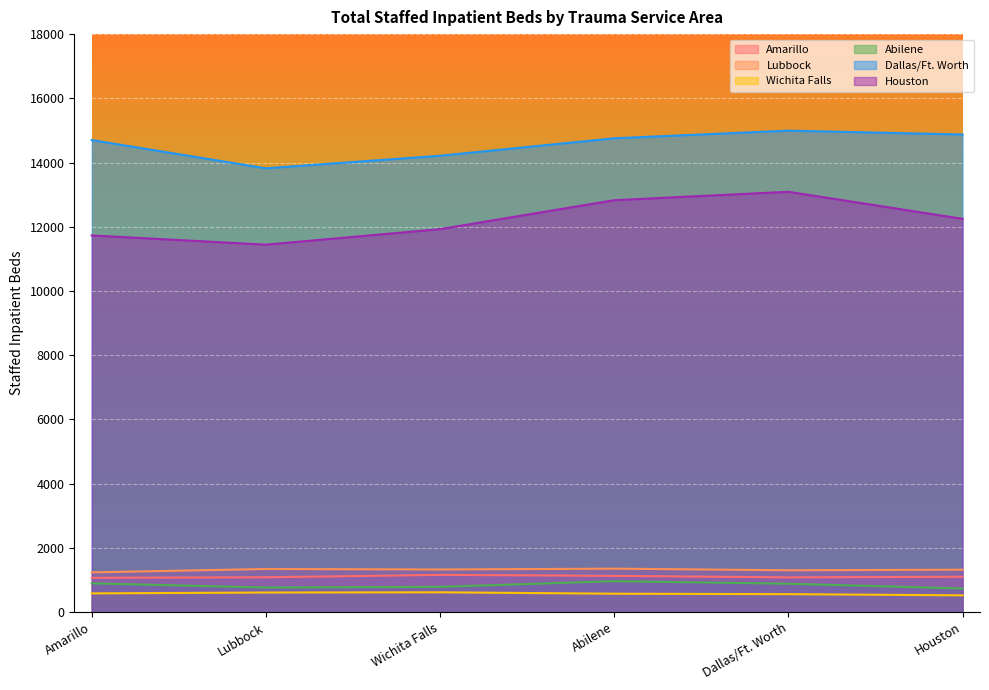

Is it true that Lubbock equals 1988 at Houston?

False